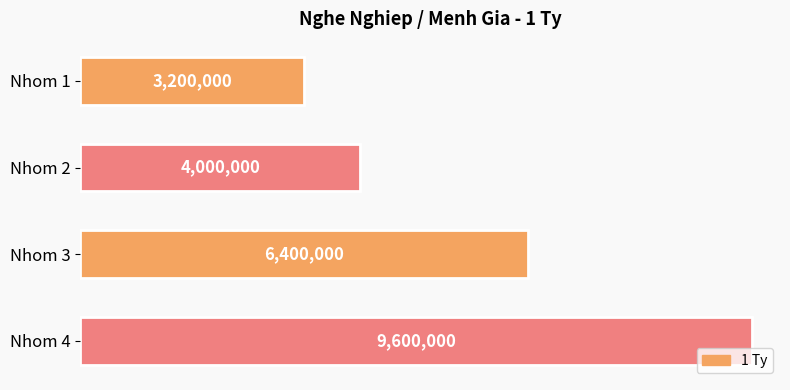

List the labels in order of value, largest first.

Nhom 4, Nhom 3, Nhom 2, Nhom 1